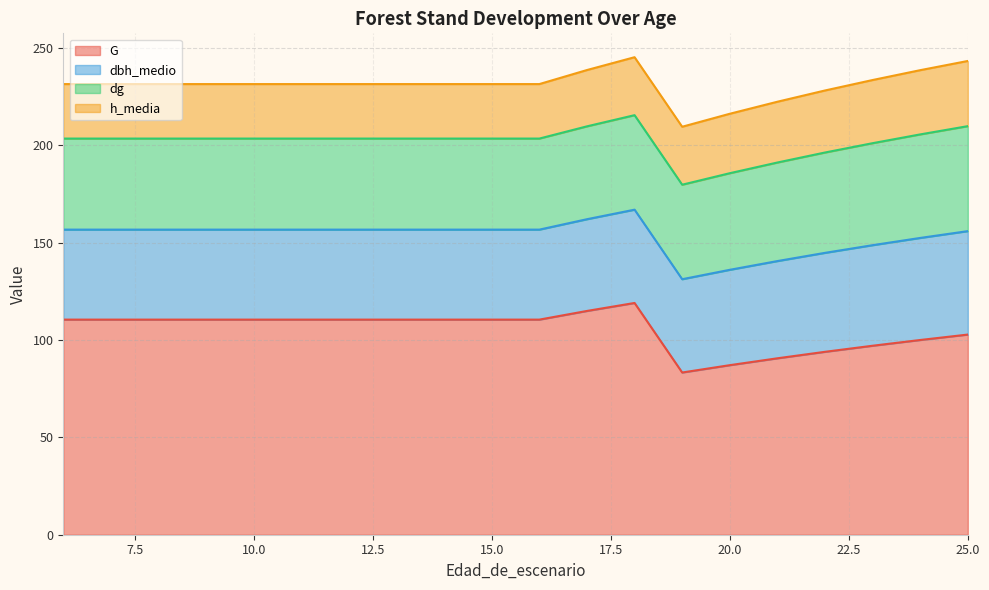

What is the value of the h_media point at the 8th from the left?

28.0